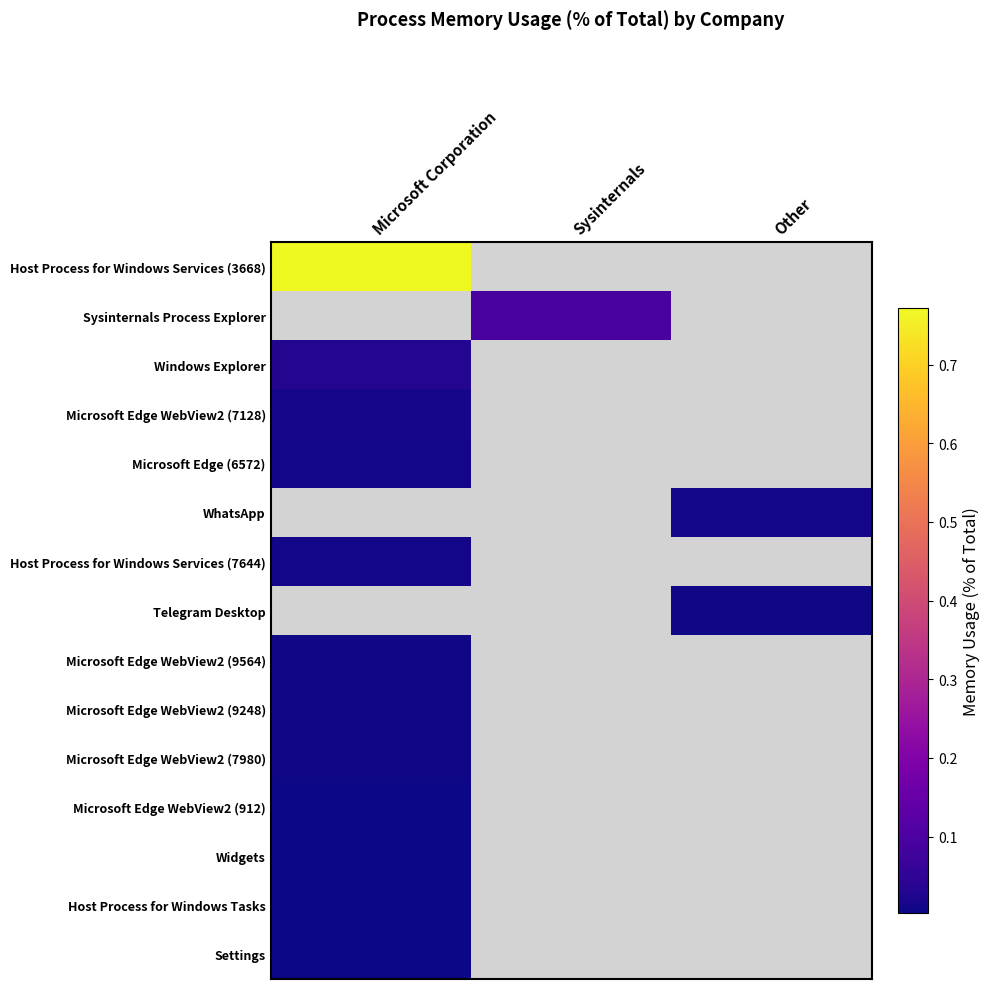

Reading left to right, what are all the values shown in this chart?

Host Process for Windows Services (3668): Microsoft Corporation=0.8	Sysinternals=0.0	Other=0.0
Sysinternals Process Explorer: Microsoft Corporation=0.0	Sysinternals=0.1	Other=0.0
Windows Explorer: Microsoft Corporation=0.0	Sysinternals=0.0	Other=0.0
Microsoft Edge WebView2 (7128): Microsoft Corporation=0.0	Sysinternals=0.0	Other=0.0
Microsoft Edge (6572): Microsoft Corporation=0.0	Sysinternals=0.0	Other=0.0
WhatsApp: Microsoft Corporation=0.0	Sysinternals=0.0	Other=0.0
Host Process for Windows Services (7644): Microsoft Corporation=0.0	Sysinternals=0.0	Other=0.0
Telegram Desktop: Microsoft Corporation=0.0	Sysinternals=0.0	Other=0.0
Microsoft Edge WebView2 (9564): Microsoft Corporation=0.0	Sysinternals=0.0	Other=0.0
Microsoft Edge WebView2 (9248): Microsoft Corporation=0.0	Sysinternals=0.0	Other=0.0
Microsoft Edge WebView2 (7980): Microsoft Corporation=0.0	Sysinternals=0.0	Other=0.0
Microsoft Edge WebView2 (912): Microsoft Corporation=0.0	Sysinternals=0.0	Other=0.0
Widgets: Microsoft Corporation=0.0	Sysinternals=0.0	Other=0.0
Host Process for Windows Tasks: Microsoft Corporation=0.0	Sysinternals=0.0	Other=0.0
Settings: Microsoft Corporation=0.0	Sysinternals=0.0	Other=0.0